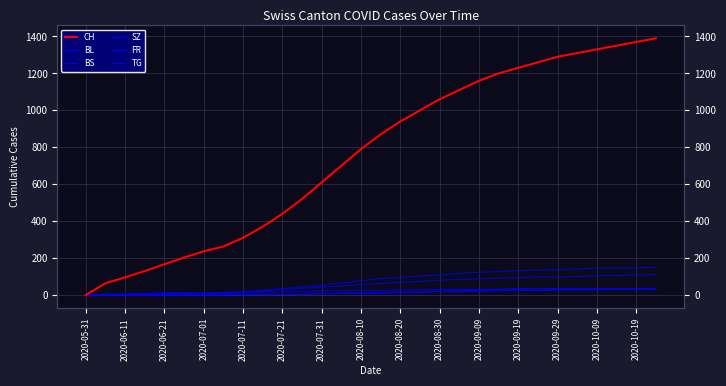

What is the average value of the SZ series?

74.5